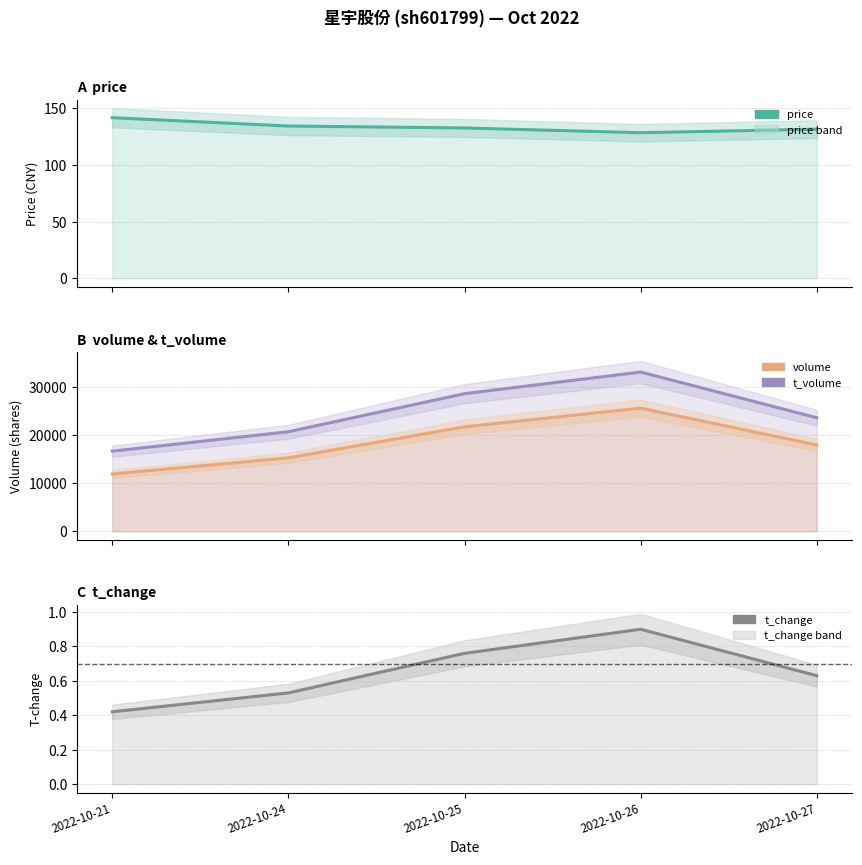

Count the volume values in the range 15247 to 21694.

3